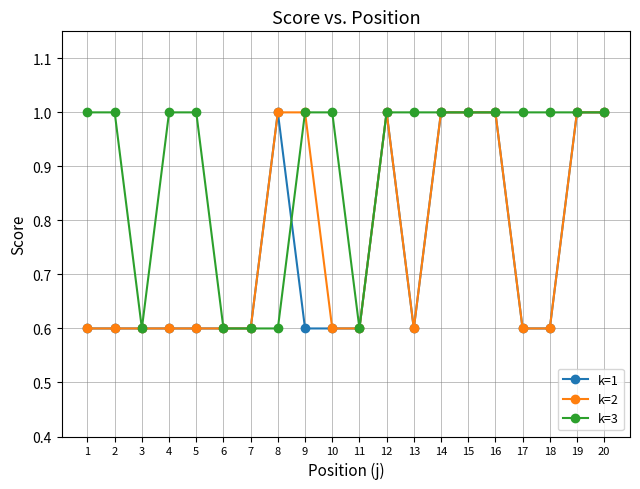

What is the spread (max minus min) of values at 2?

0.4